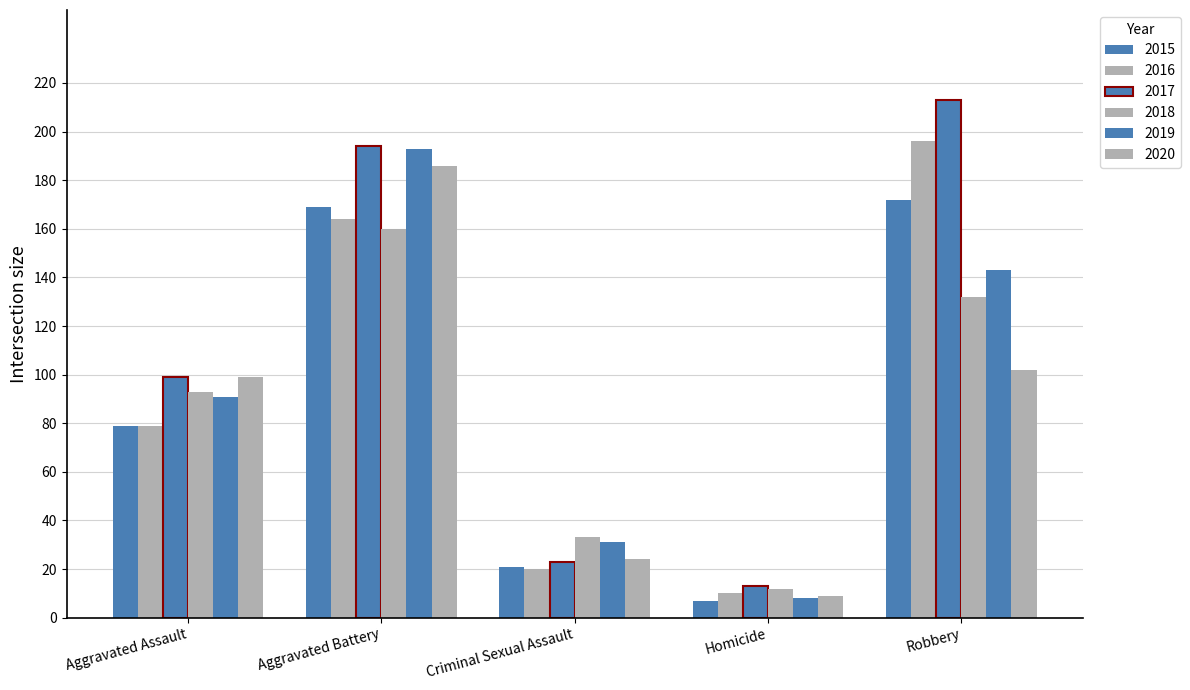

At which label is 2017 closest to 113?

Aggravated Assault